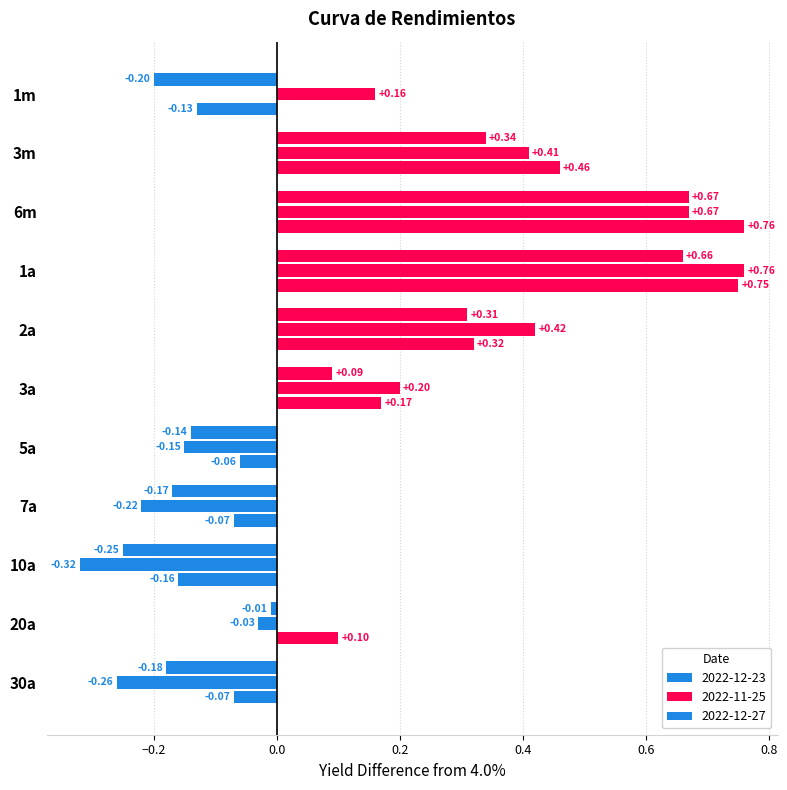

How many data points in 2022-12-27 are less than 0?

5